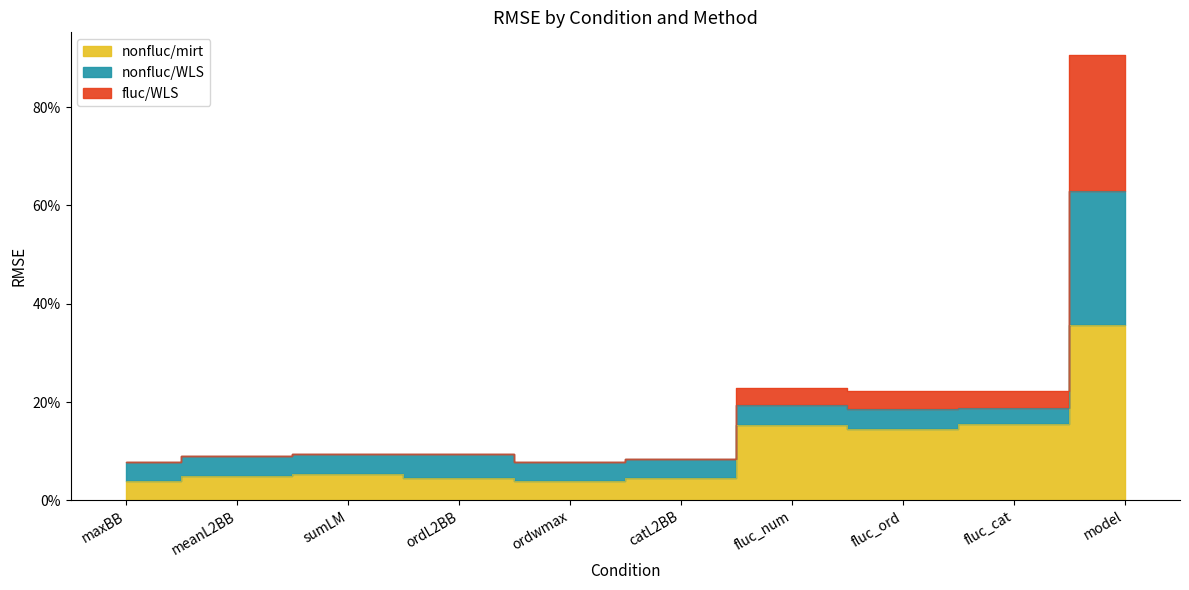

Which category has the lowest value across all series?

maxBB